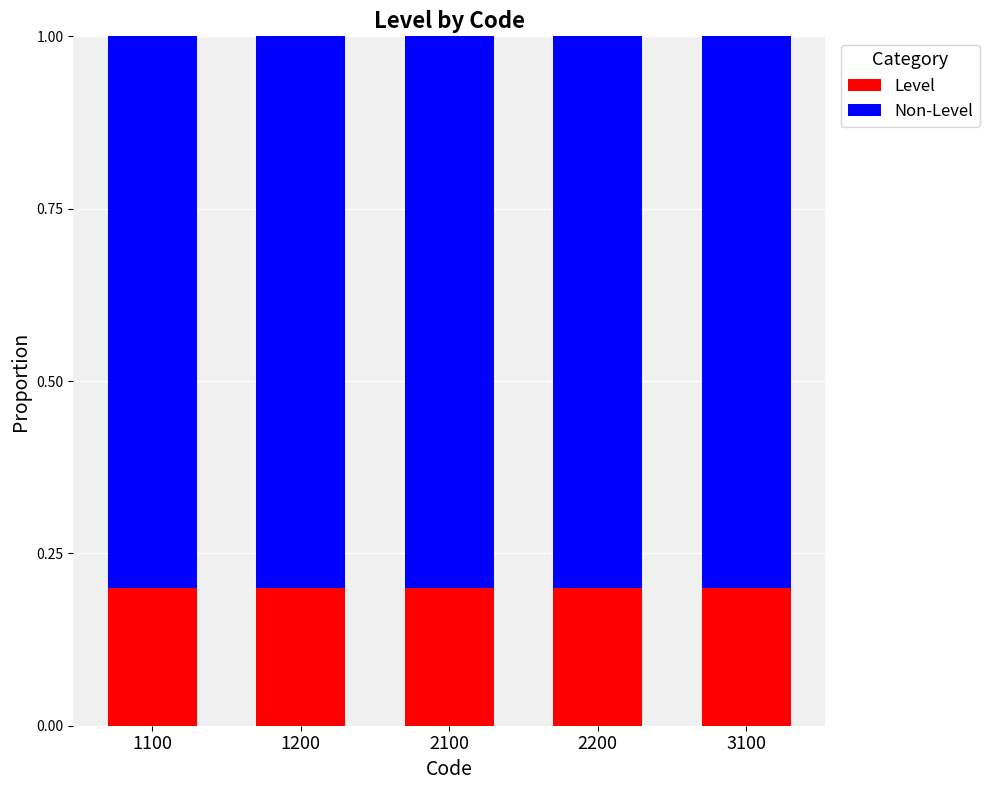

What is the total value across all series at 3100?

1.0